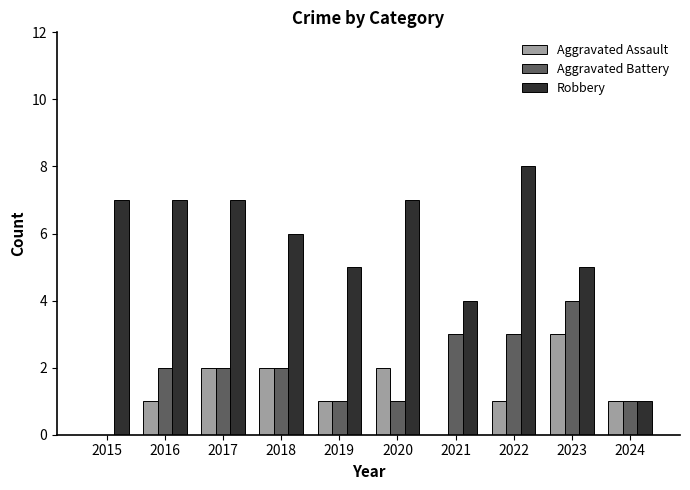

How many series are shown in this chart?

3